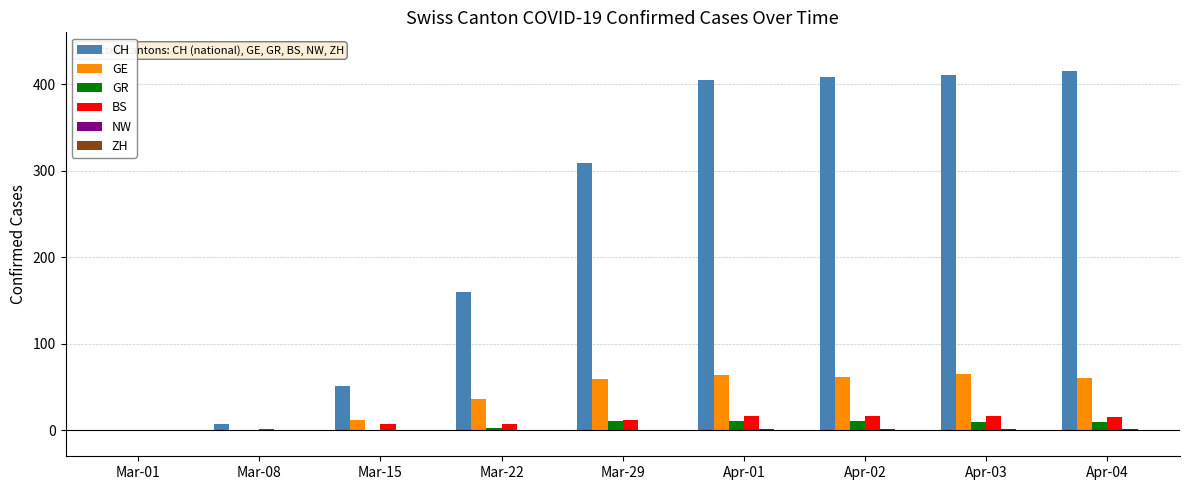

Which series has the largest total across all categories?

CH